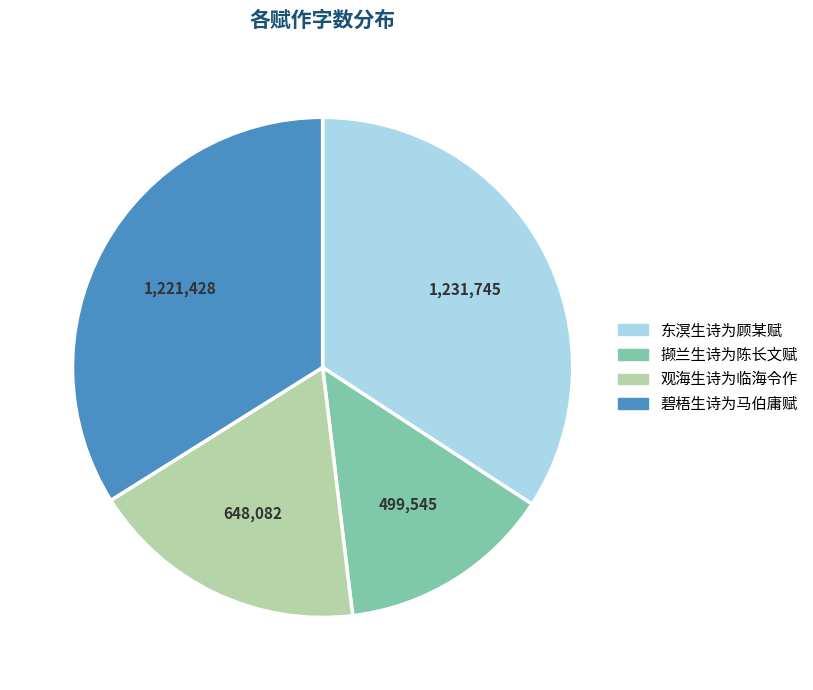

Does 碧梧生诗为马伯庸赋 represent more than half of the total?

No